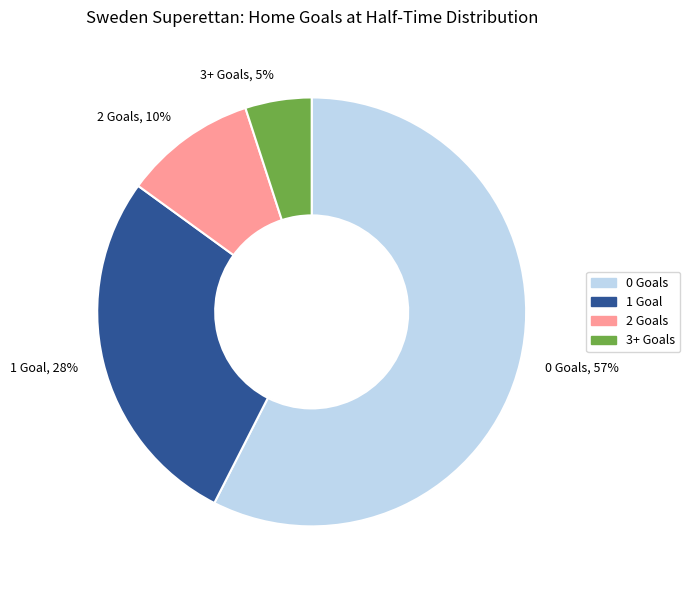

To the nearest percent, what portion does 3+ represent?

5%